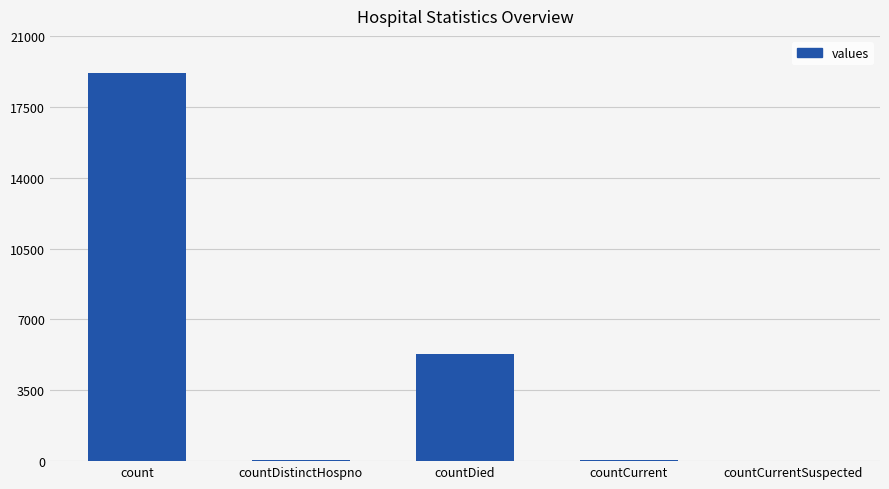

What is the sum of all values?

24514